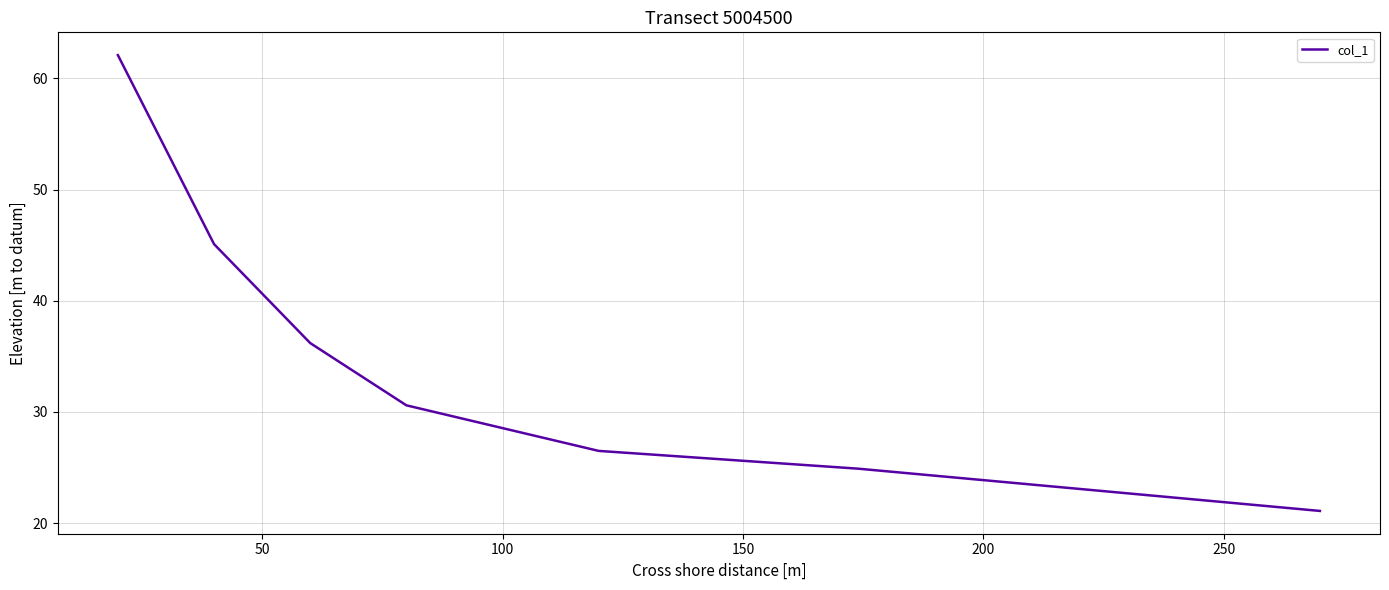

Reading left to right, extract all data points from this chart.

62.1	45.1	36.2	30.6	26.5	24.9	21.1